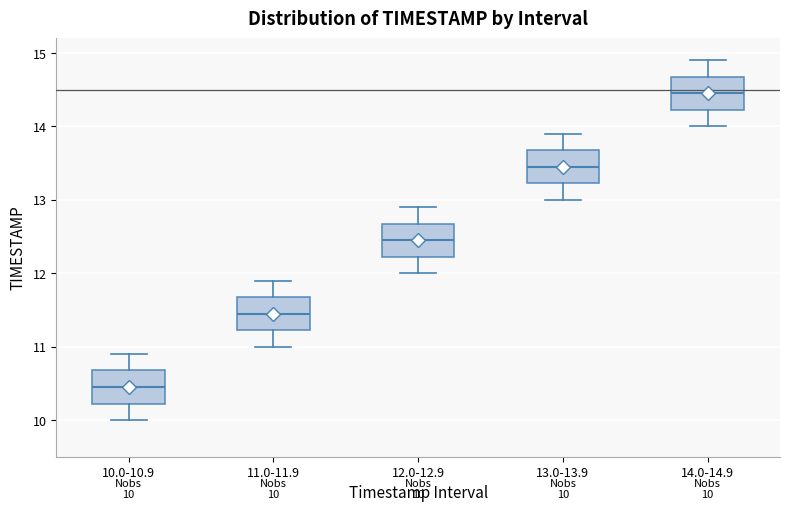

Which box's median line is the lowest?

10.0-10.9